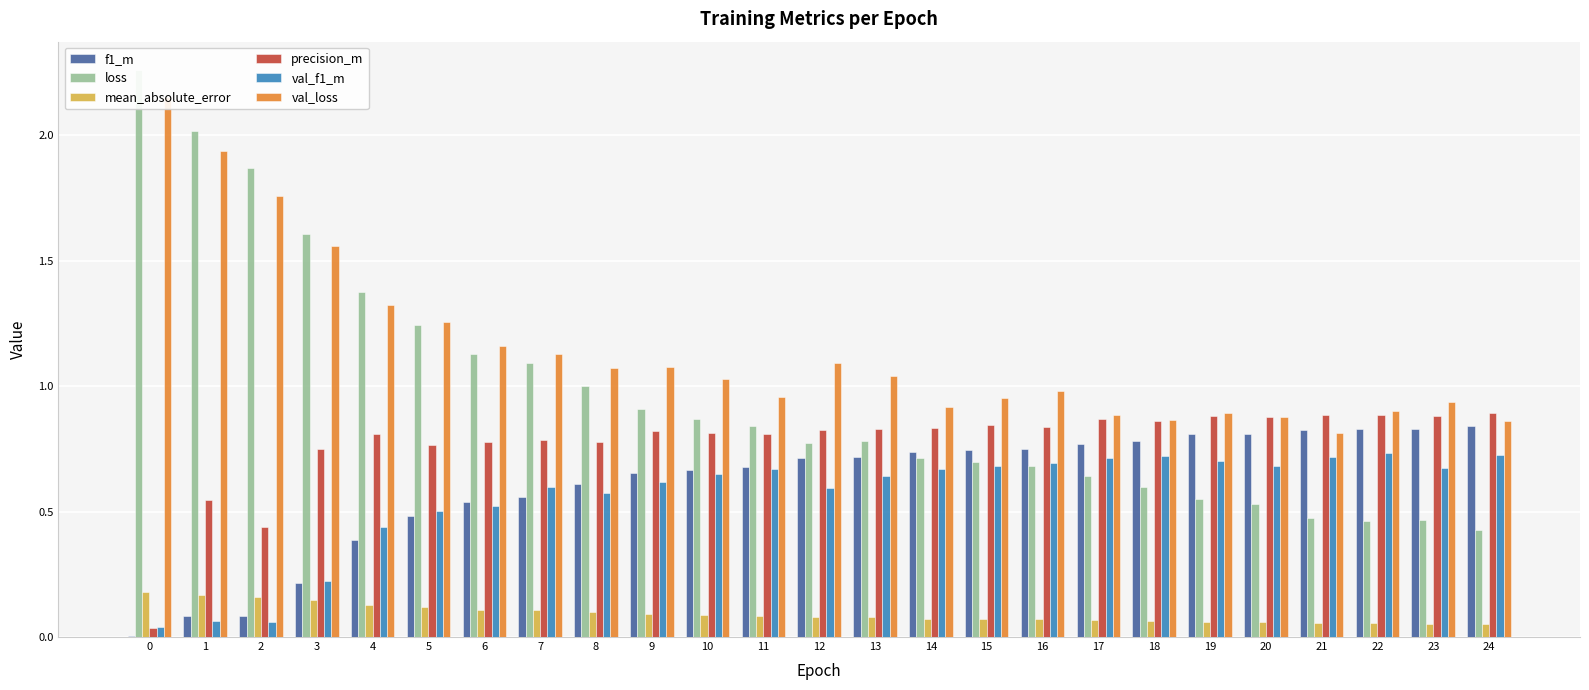

How many bars are there in total?

150